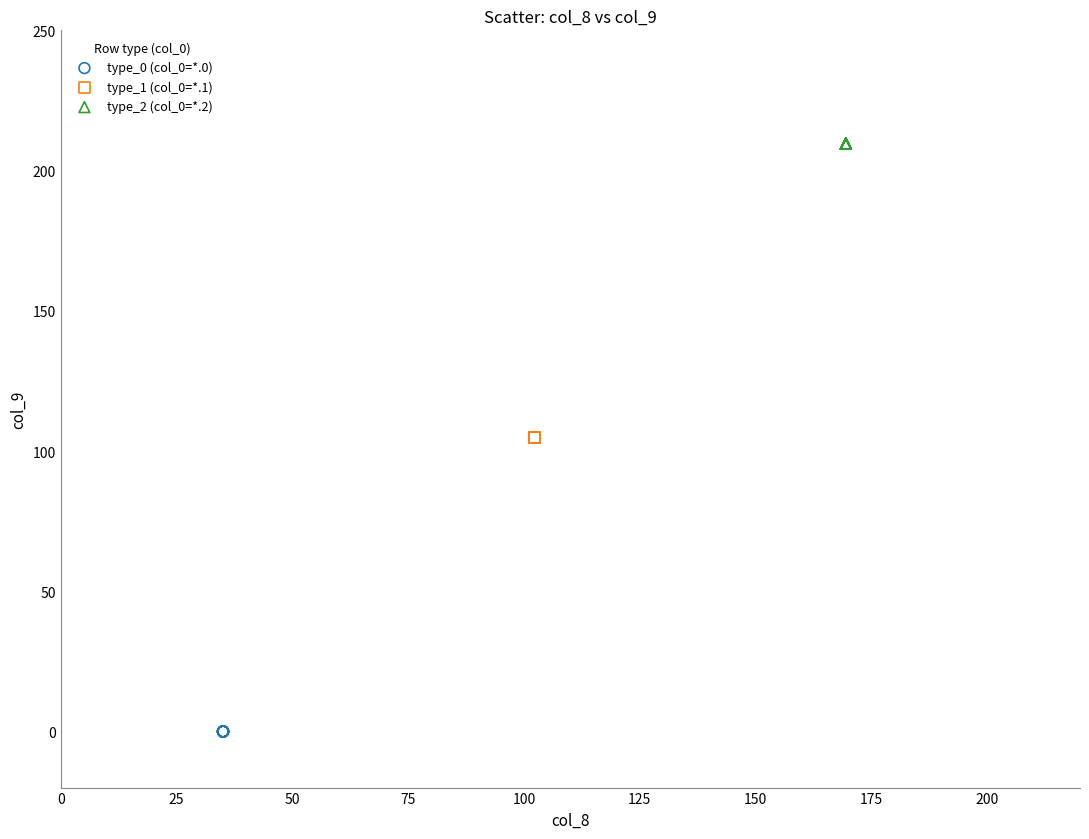

Which series reaches the maximum Y coordinate?

type_2 (col_0=*.2)